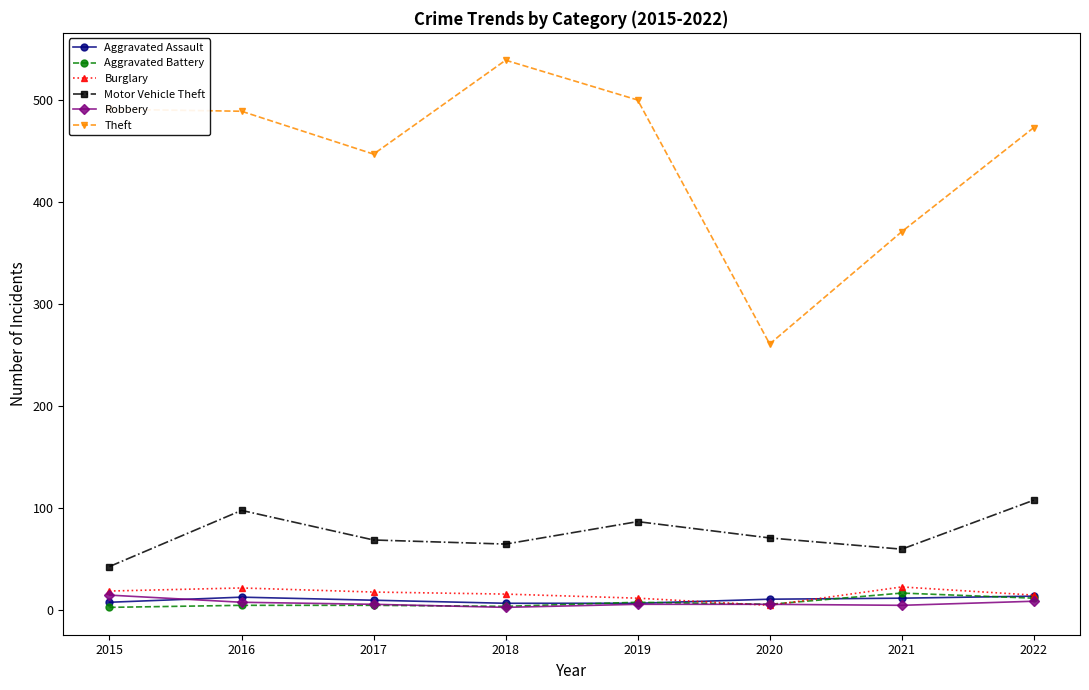

Which label corresponds to the largest value in the chart?

2018